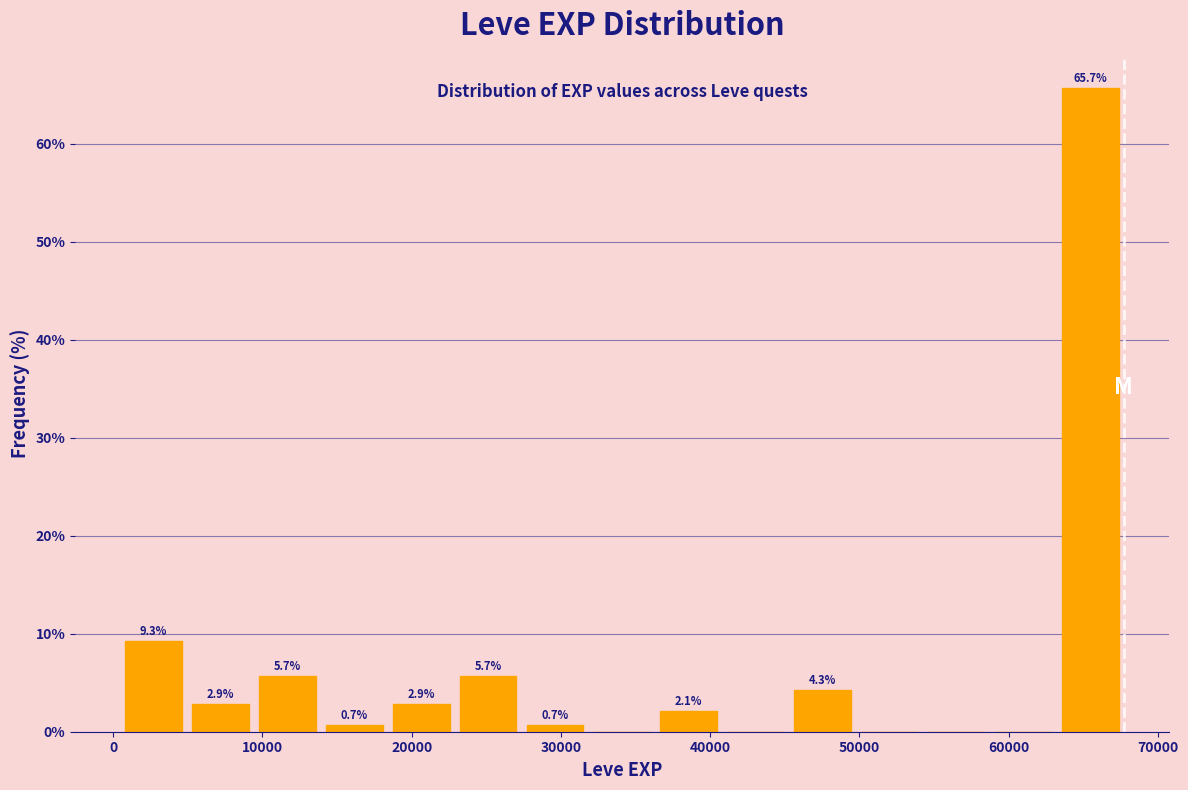

Over which range of the x-axis is the bar tallest?

63000 to 68000